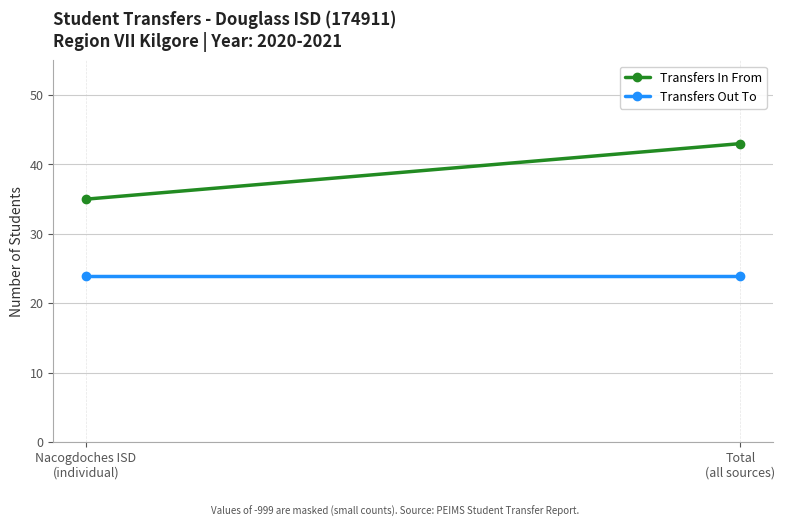

At which label is Transfers In From closest to 39?

Nacogdoches ISD
(individual)